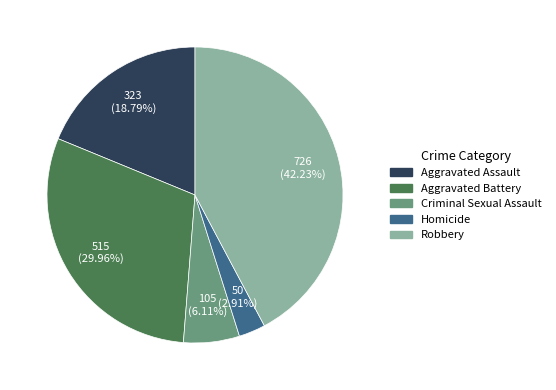

How many segments does this pie chart have?

5